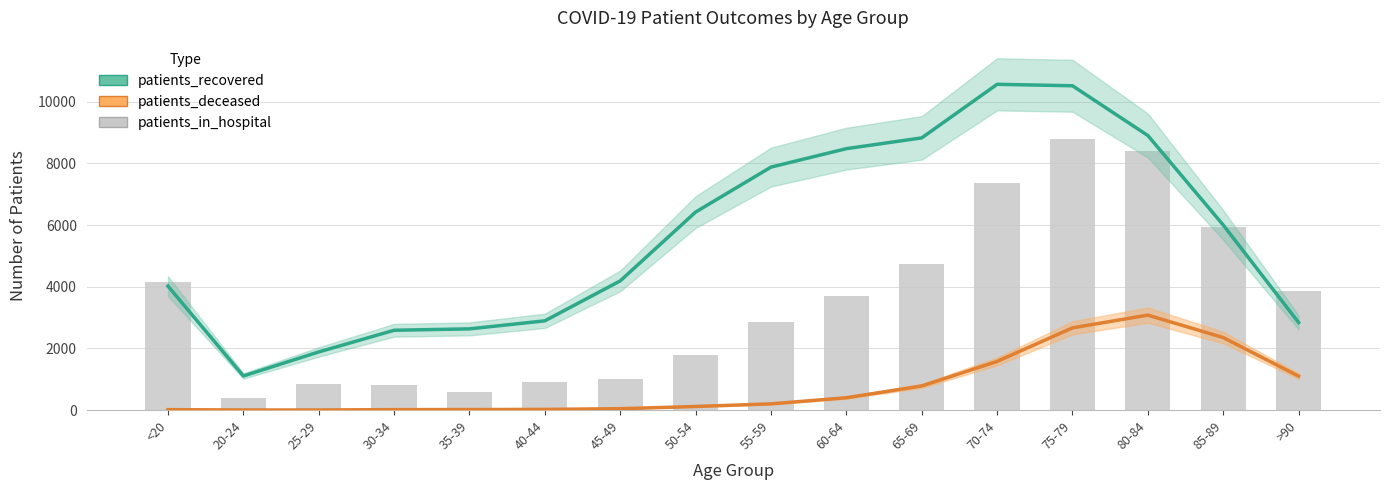

How many data points in patients_in_hospital are less than 3700?

8